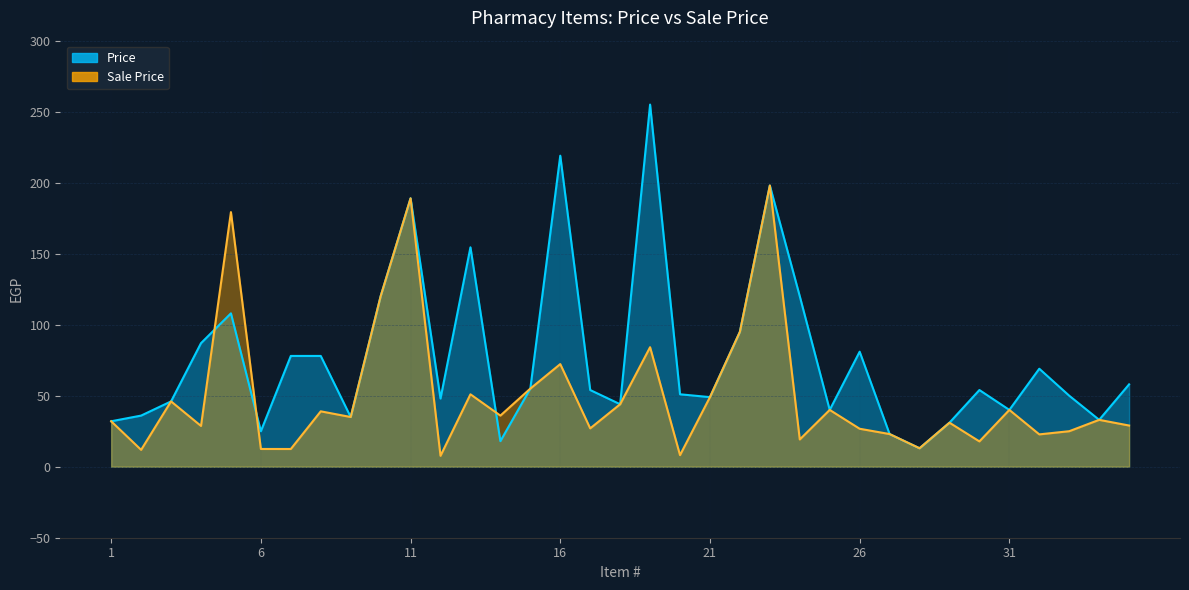

What is the smallest value displayed?

7.7